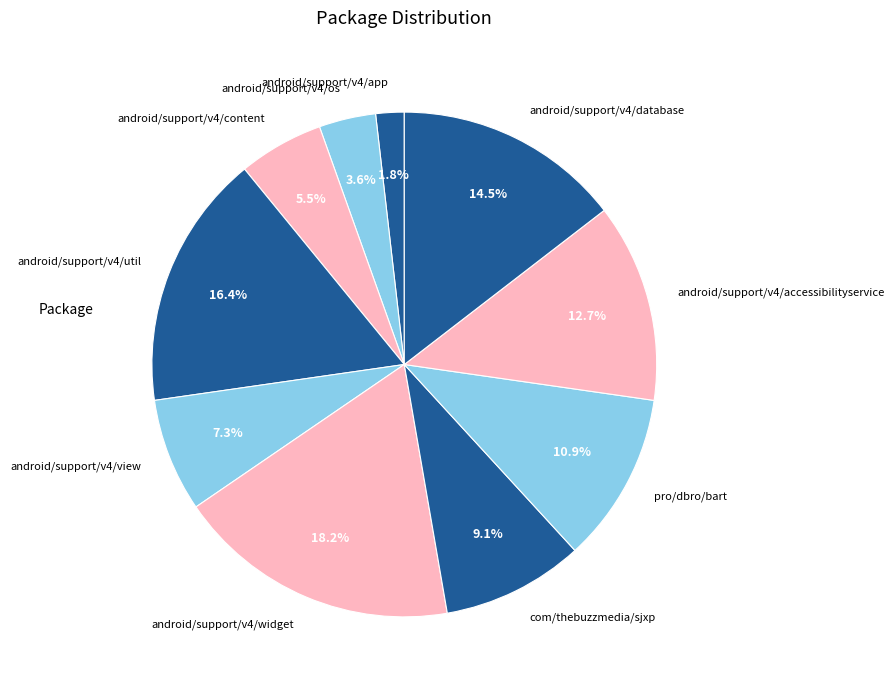

Approximately how many times larger is the value at pro/dbro/bart compared to android/support/v4/util?

0.7